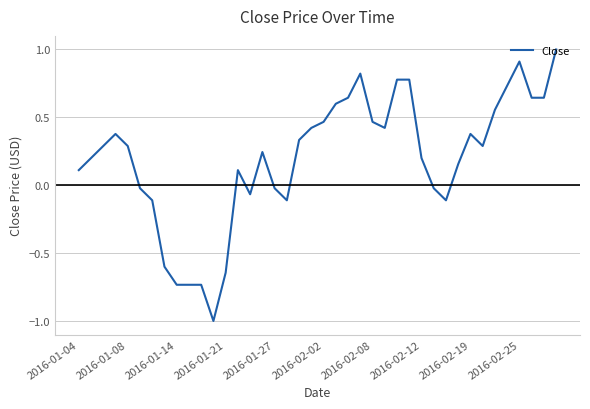

What is the maximum value shown in the chart?

1.0